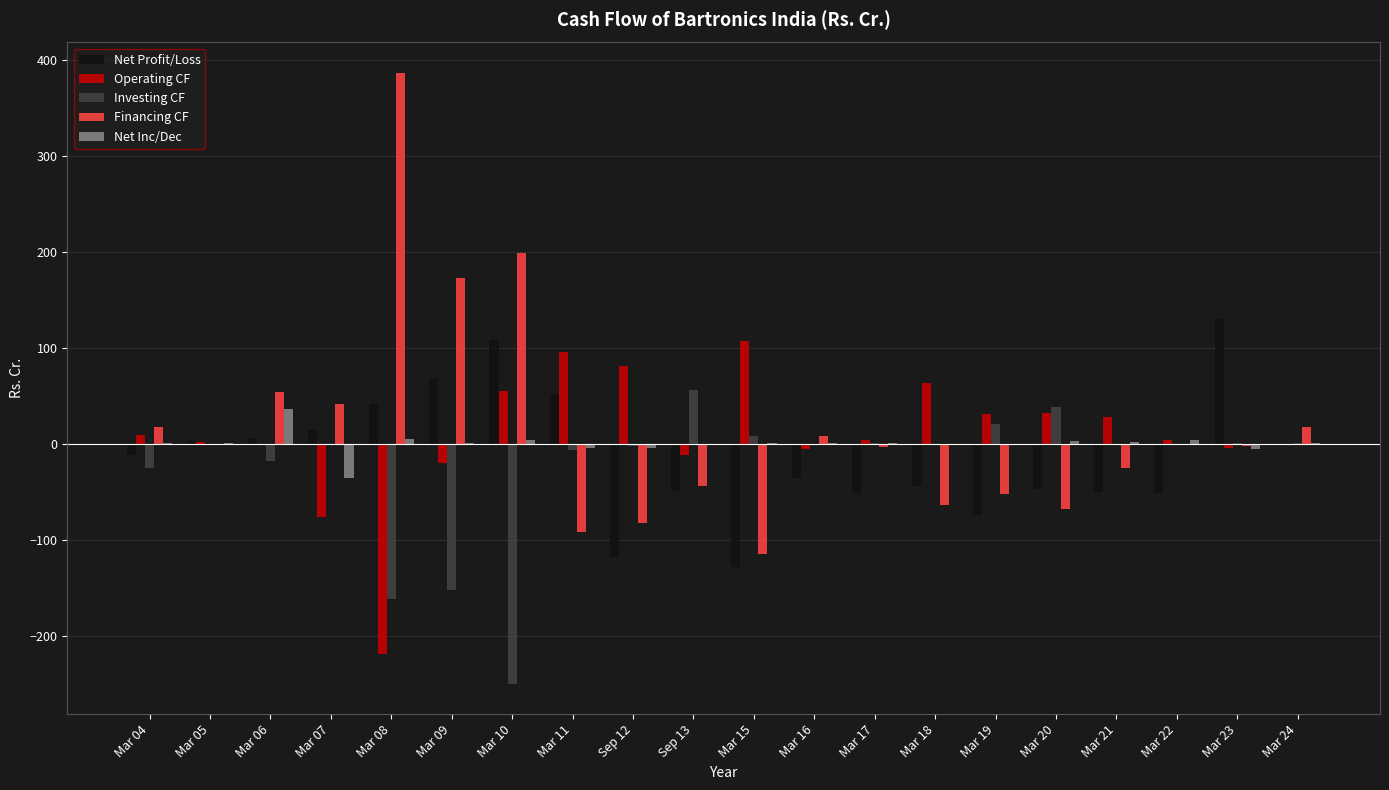

Is the value of Operating CF at Mar 23 greater than the value of Financing CF at Mar 04?

No